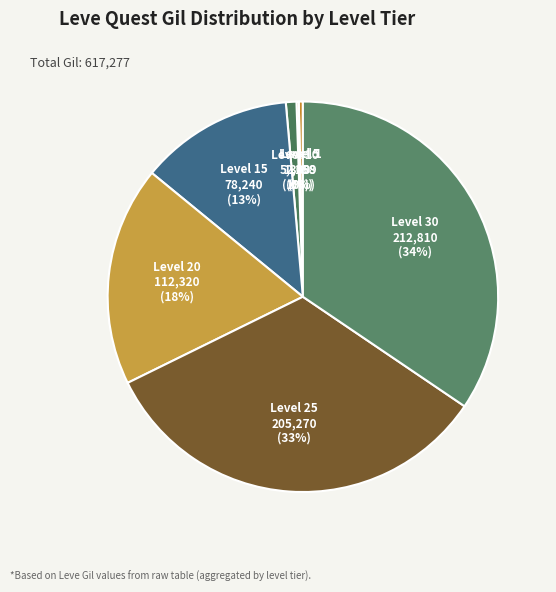

What is the ratio of the value at Level 20 to the value at Level 30?

0.5